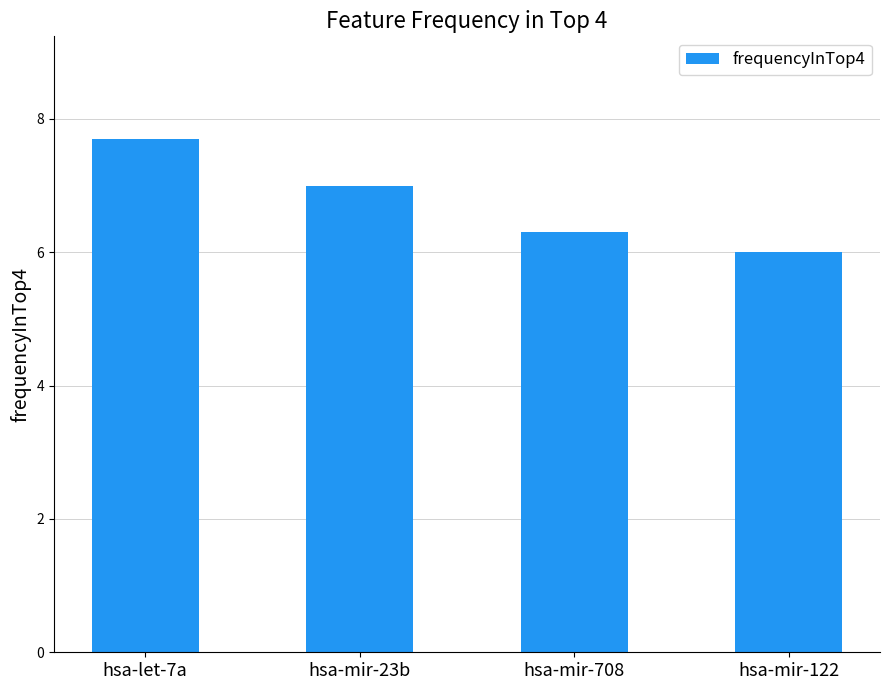

The chart shows a value of 1.9 at hsa-let-7a. True or false?

False